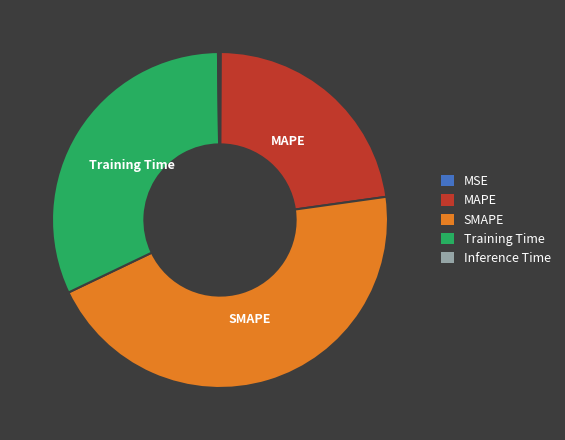

Which slice is the largest?

SMAPE